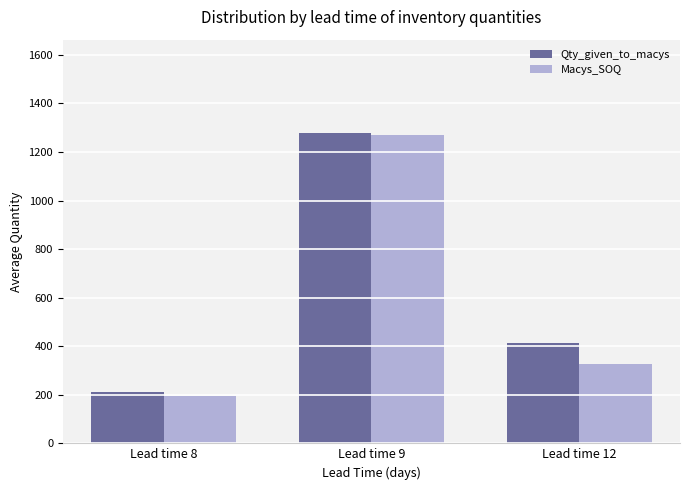

At how many categories does at least one series exceed 243?

2